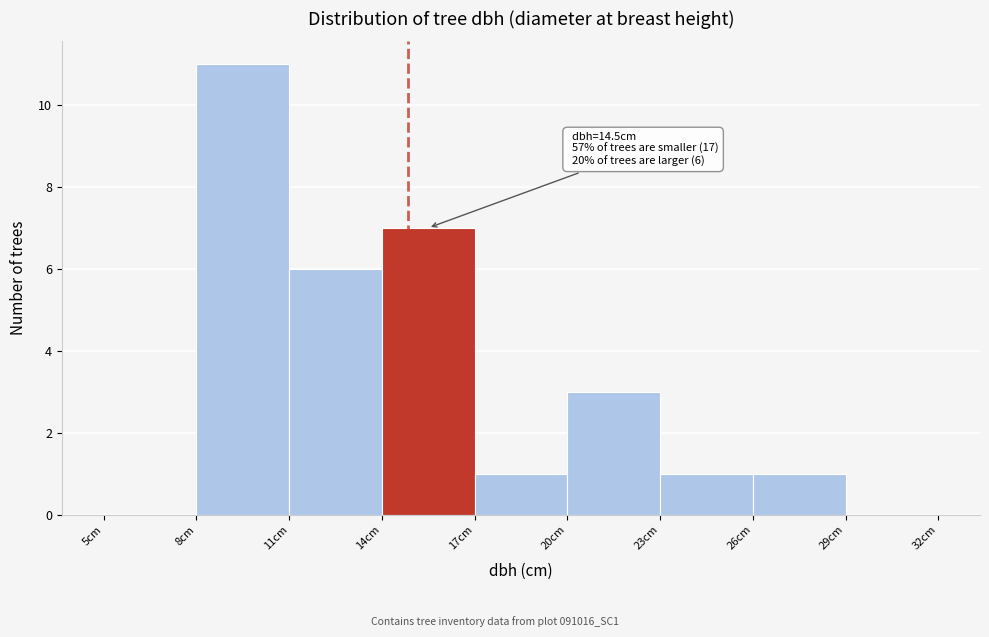

Reading right to left, list all the values displayed in this chart.

29cm=0	26cm=1	23cm=1	20cm=3	17cm=1	14cm=7	11cm=6	8cm=11	5cm=0